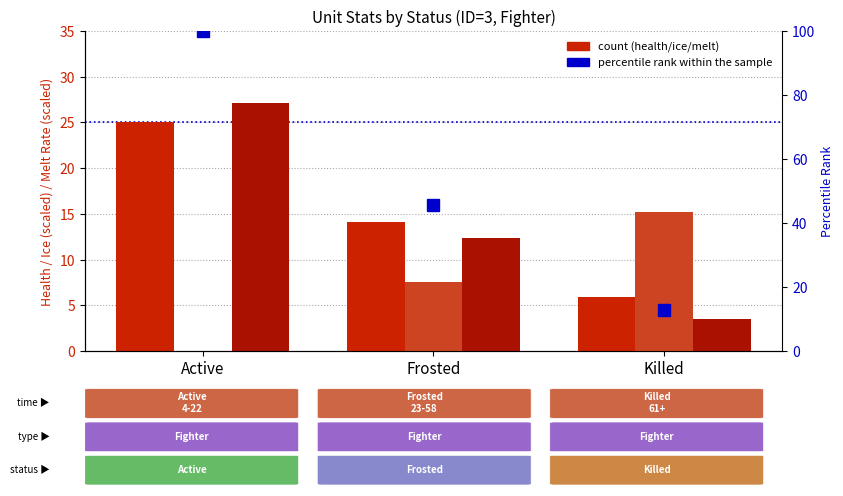

Rank the series by their maximum value, from highest to lowest.

percentile rank within sample, avg_melting_rate (×50), avg_current_health, avg_ice_accumulated (÷50)